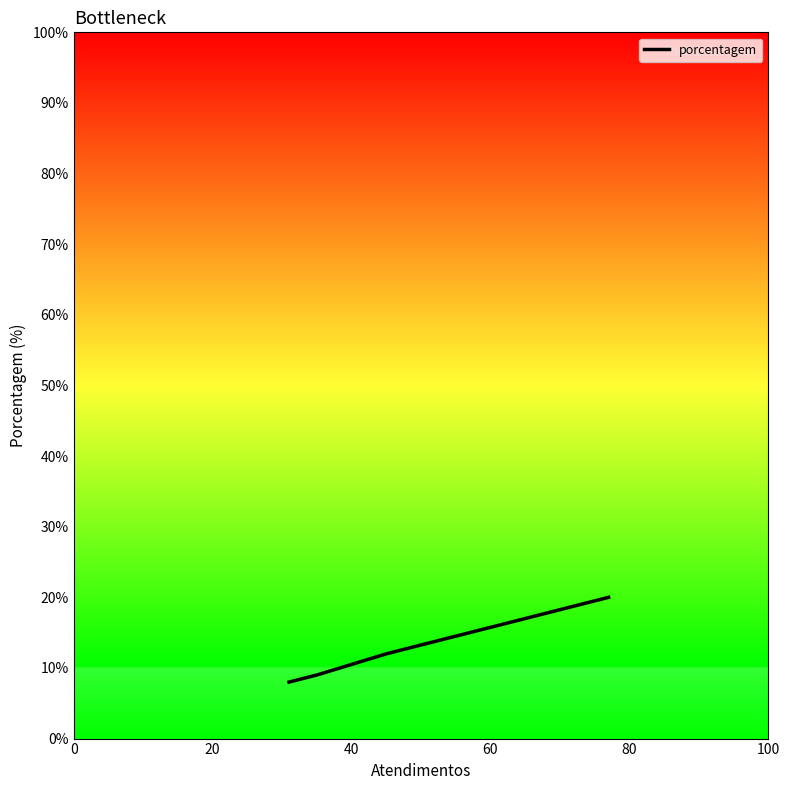

How many lines are shown in the chart?

1